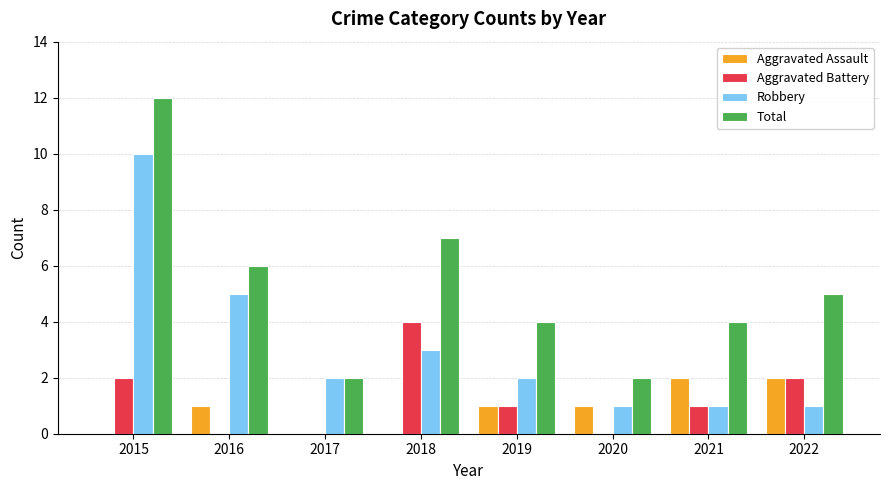

The Aggravated Assault series shows 1 at 2021. True or false?

False